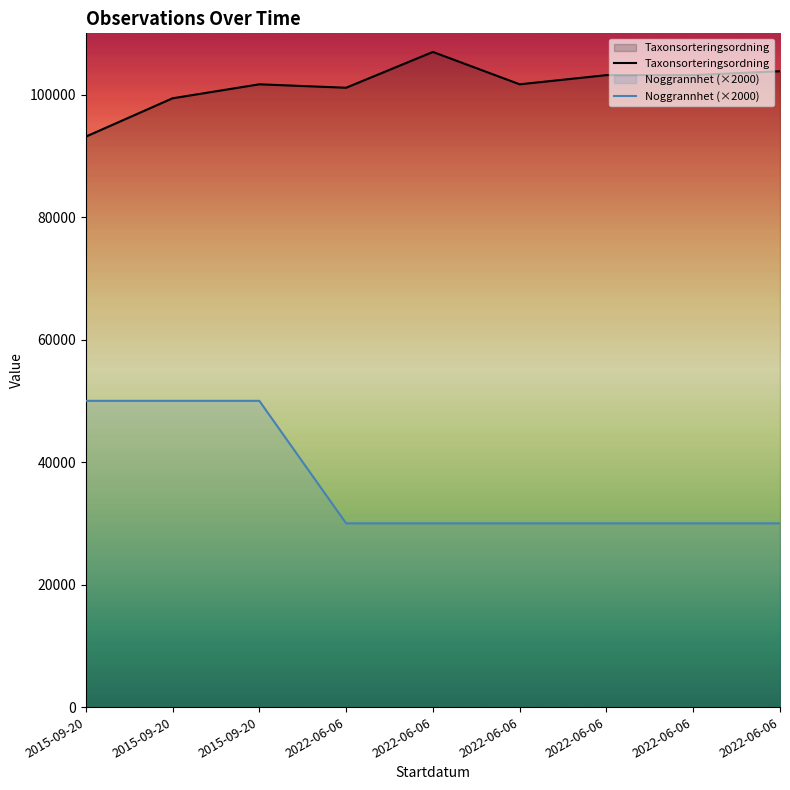

What is the difference between the highest and lowest values at 2015-09-20?

43132